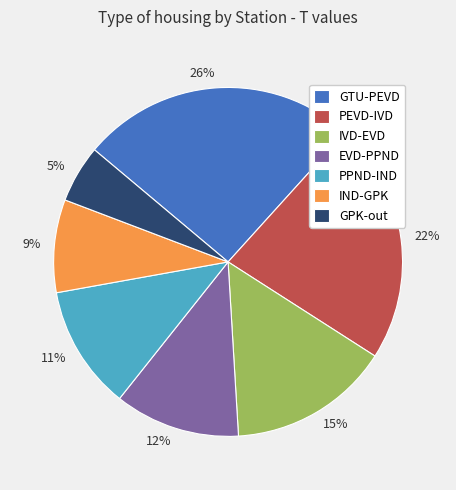

Combined, do IVD-EVD and EVD-PPND account for over 50%?

No